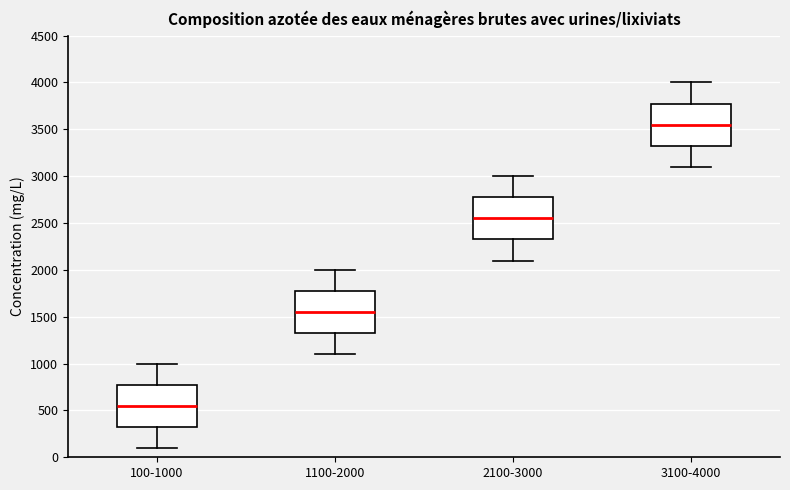

Which box's median line is the highest?

3100-4000